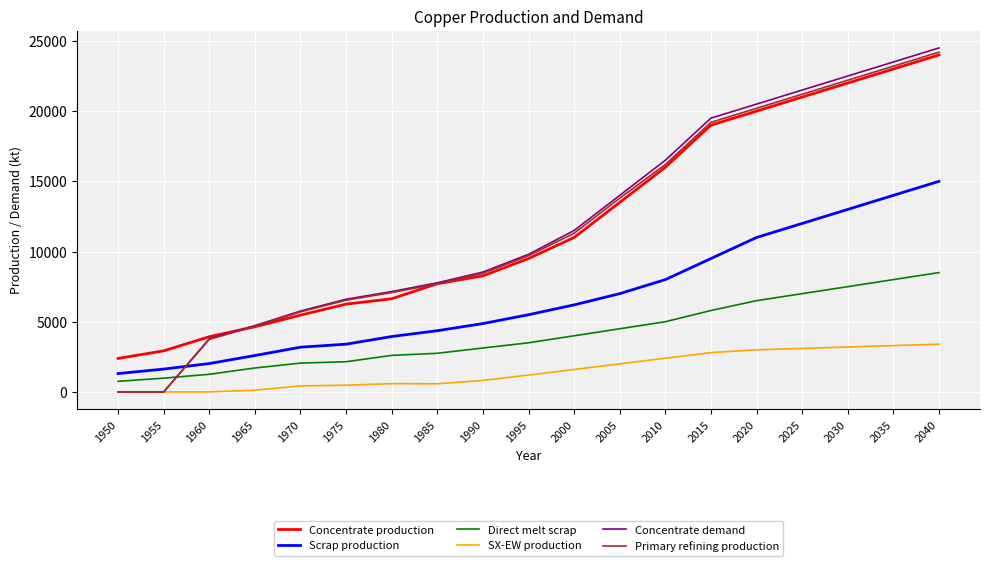

List the labels in order of Concentrate production value, largest first.

2040, 2035, 2030, 2025, 2020, 2015, 2010, 2005, 2000, 1995, 1990, 1985, 1980, 1975, 1970, 1965, 1960, 1955, 1950